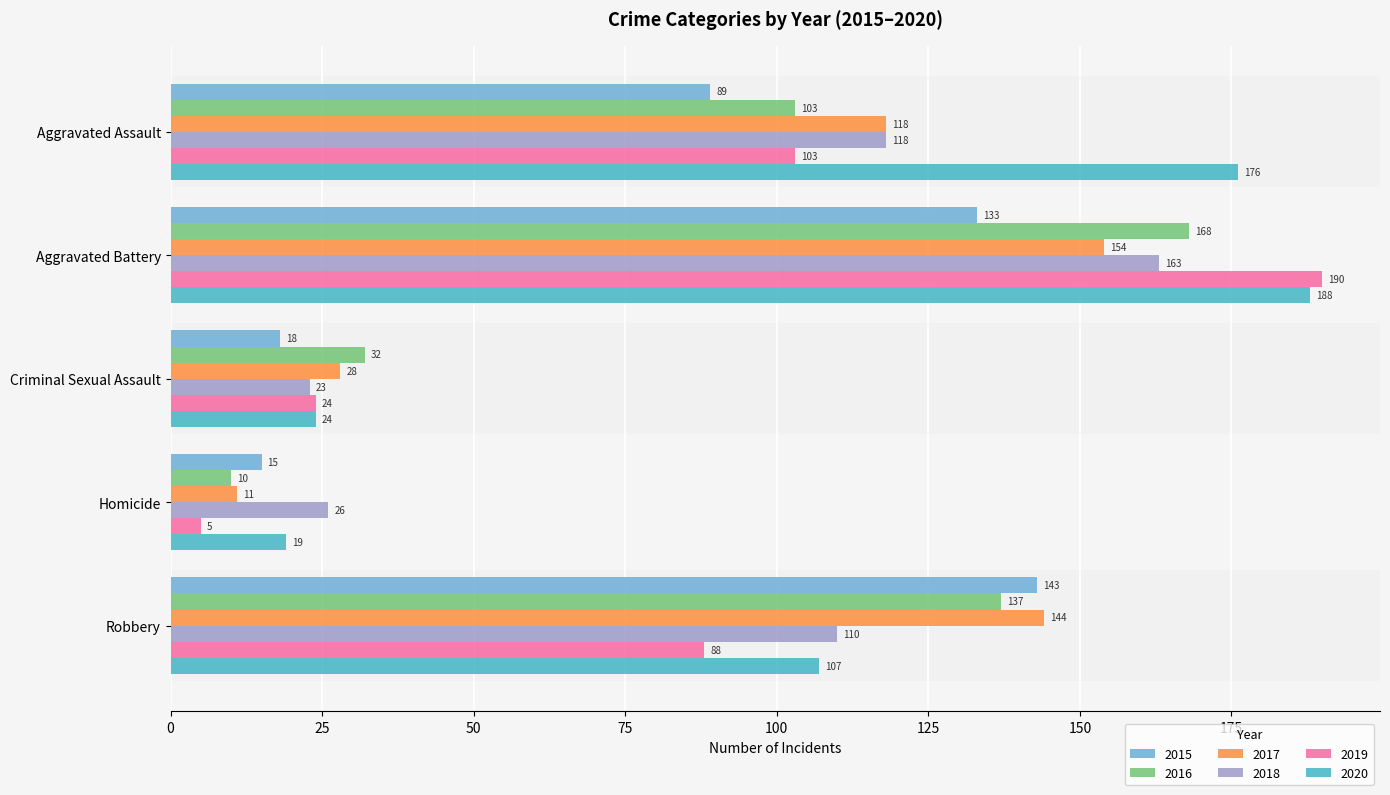

What is the minimum value shown in the chart?

5